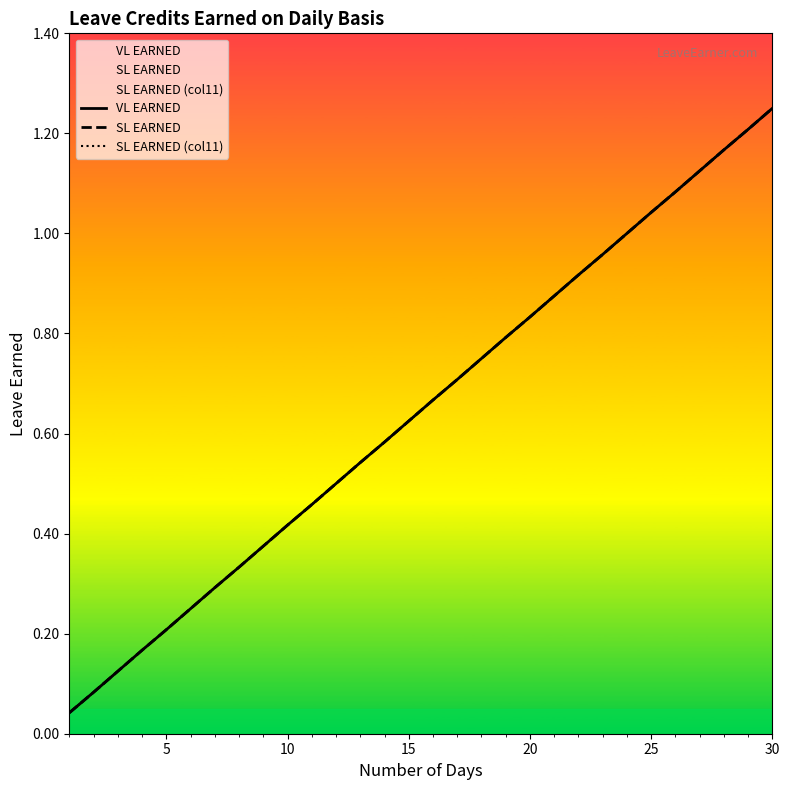

Does the chart display data point markers on the line(s)?

No